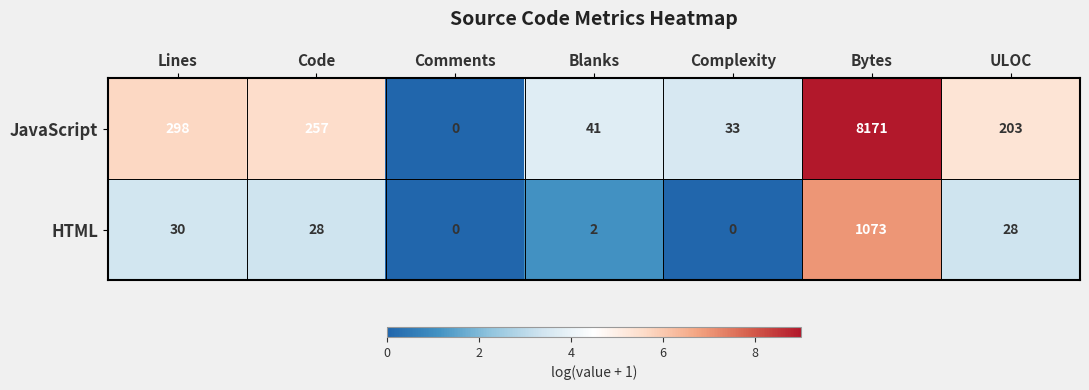

Rank the series by their average value, from highest to lowest.

JavaScript, HTML